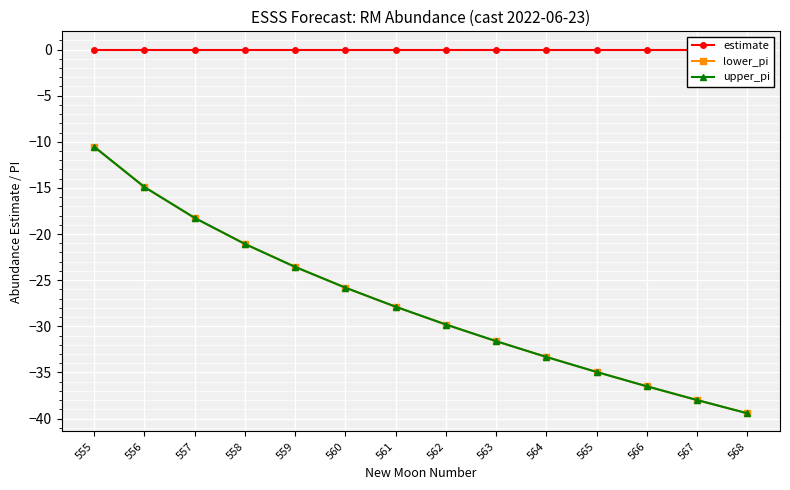

What is the minimum value shown in the chart?

-39.4